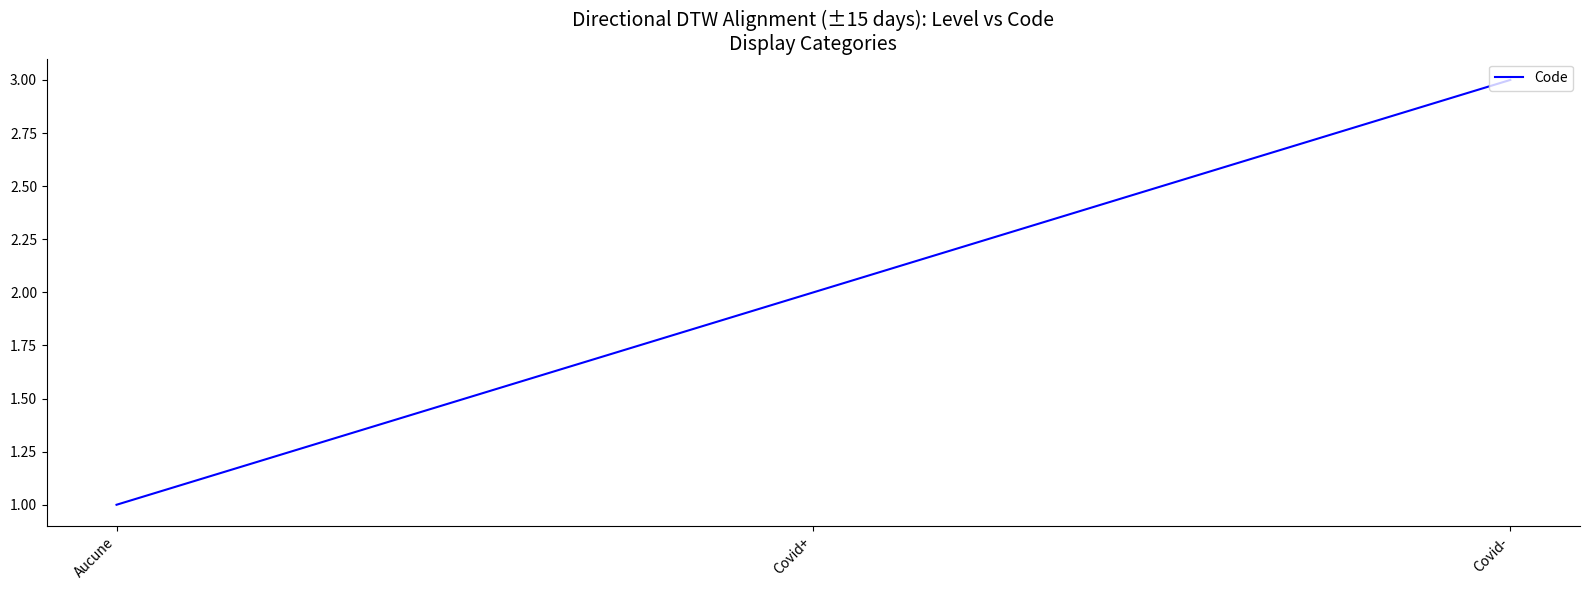

Reading right to left, transcribe all the data shown in this chart.

Covid-=3	Covid+=2	Aucune=1